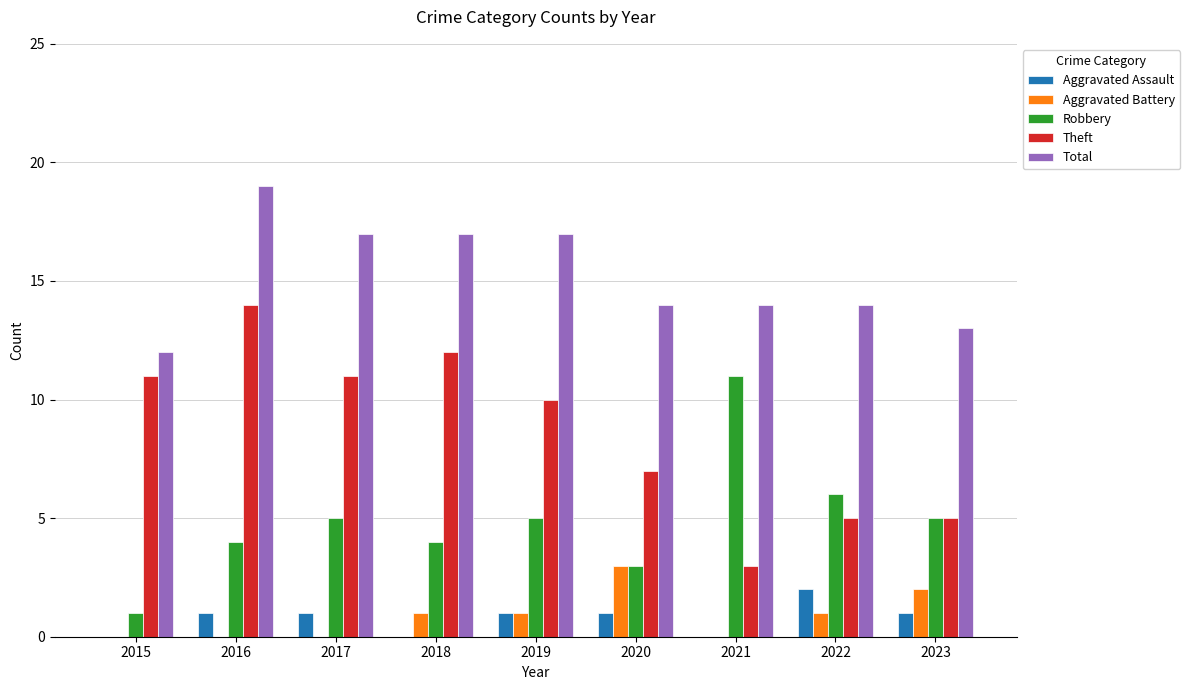

How many Aggravated Assault values are between 0 and 1?

8